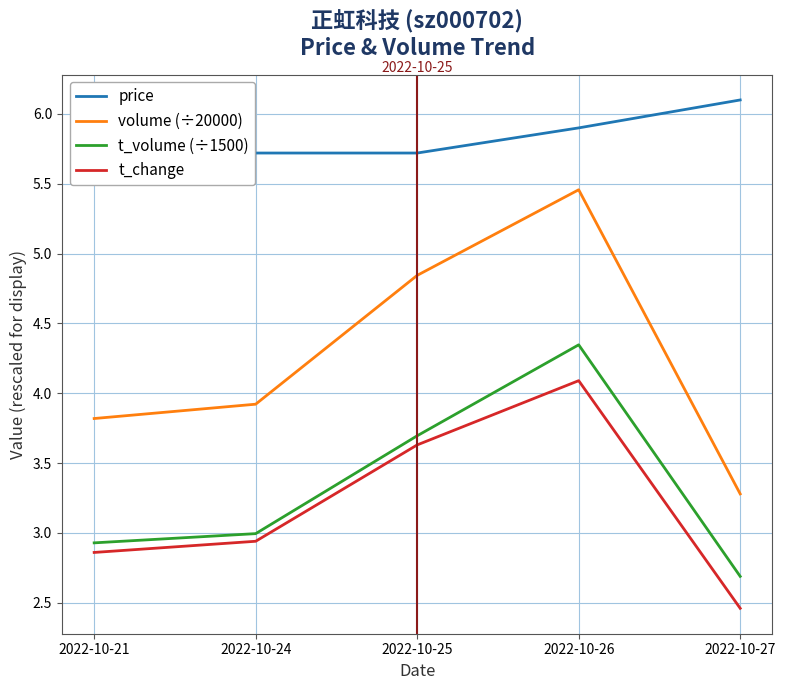

What is the sum of the t_volume (÷1500) values at 2022-10-25 and 2022-10-26?

8.0